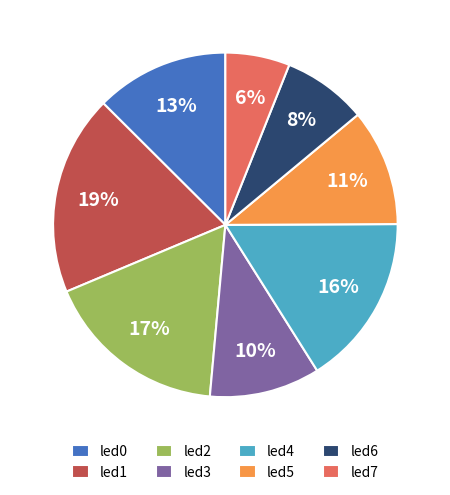

Do led0 and led5 together represent more than half of the pie?

No